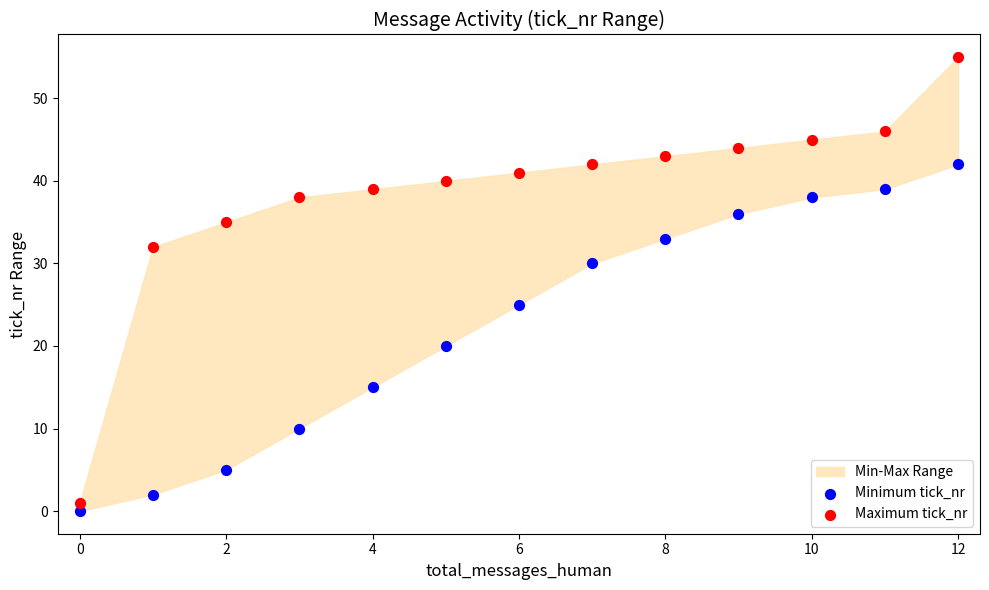

In the Maximum tick_nr series, what Y value is closest to 28?

32